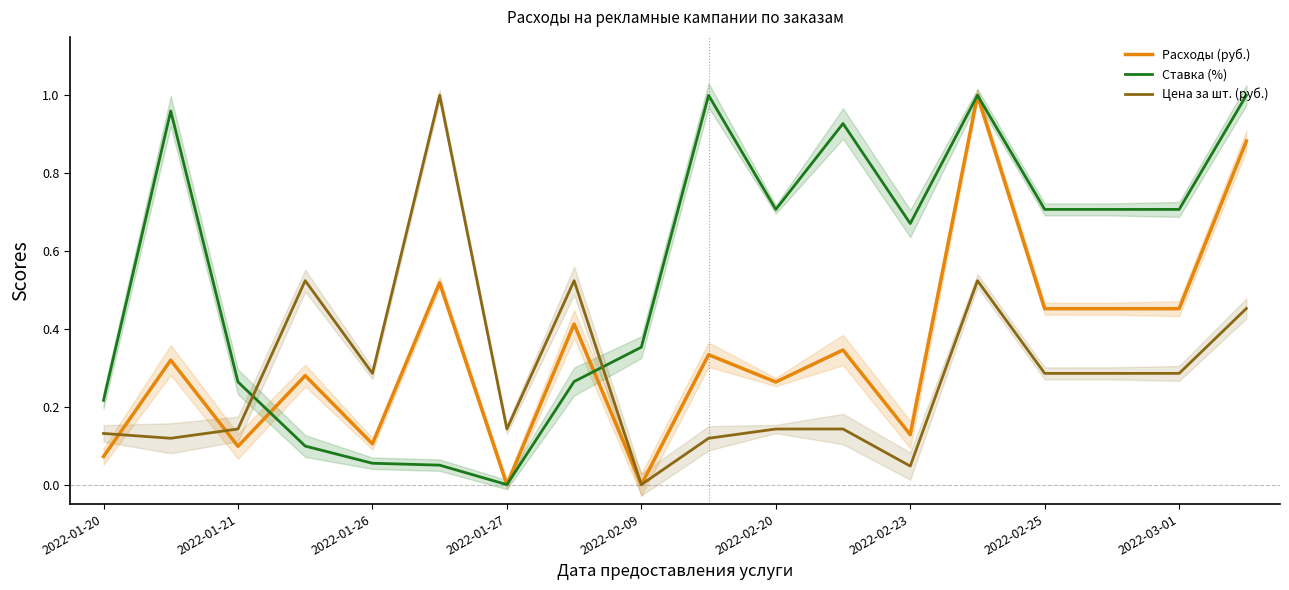

Is the value of Ставка (%) at 2022-02-25 greater than the value of Цена за шт. (руб.) at 2022-02-09?

Yes